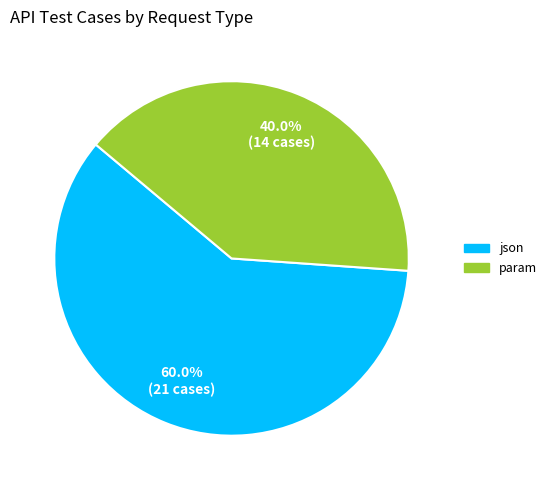

Between param and json, which is larger?

json